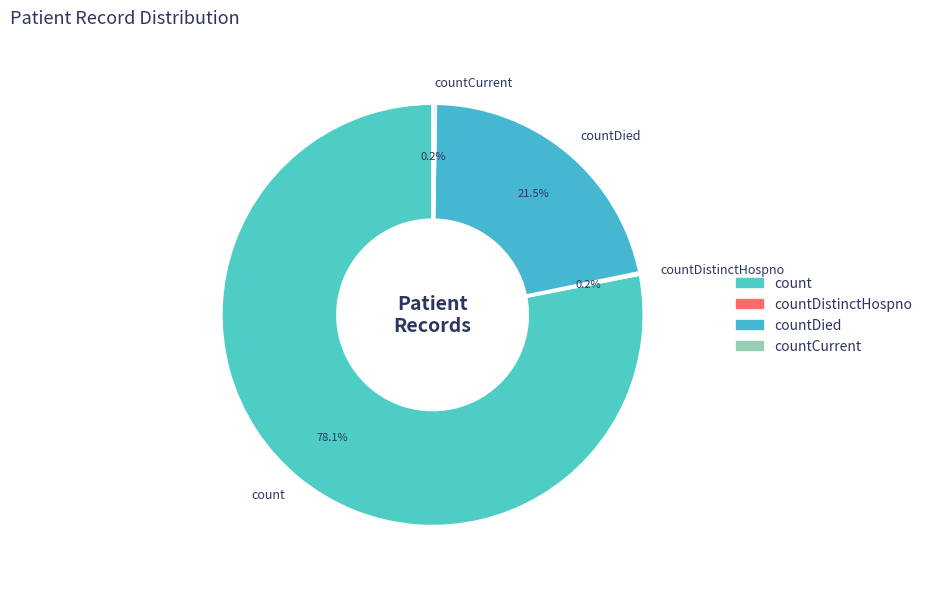

What is the largest slice in the pie chart?

count